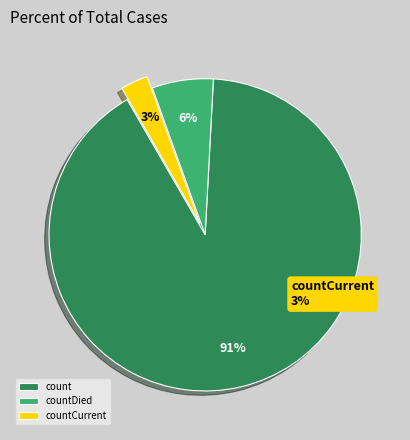

True or false: count accounts for 99% of the total.

False